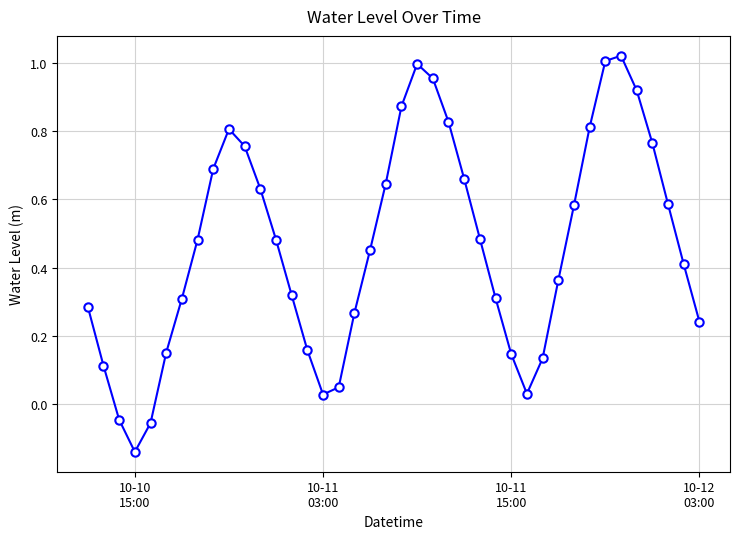

How many interior local peaks (higher than both neighbors) does the data have?

3